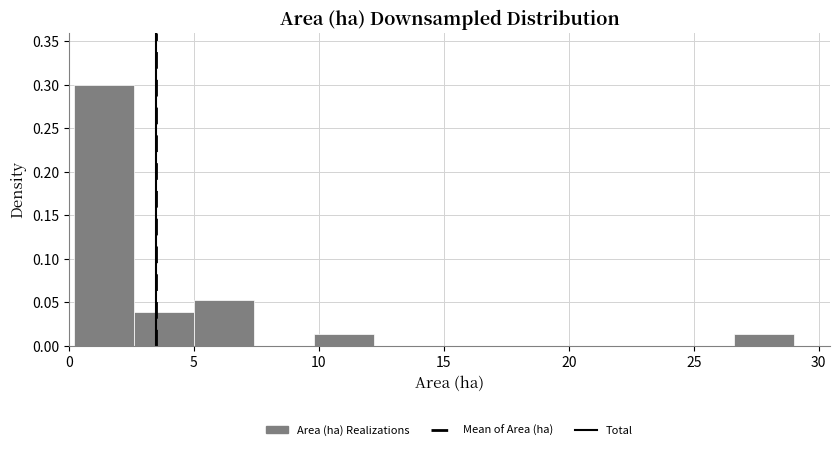

What is the height of the bar covering 2.6 to 5.0 on the x-axis? Neither the bar edges nor the heights are printed on the chart, so give them approximately, as read against the axes.

0.040